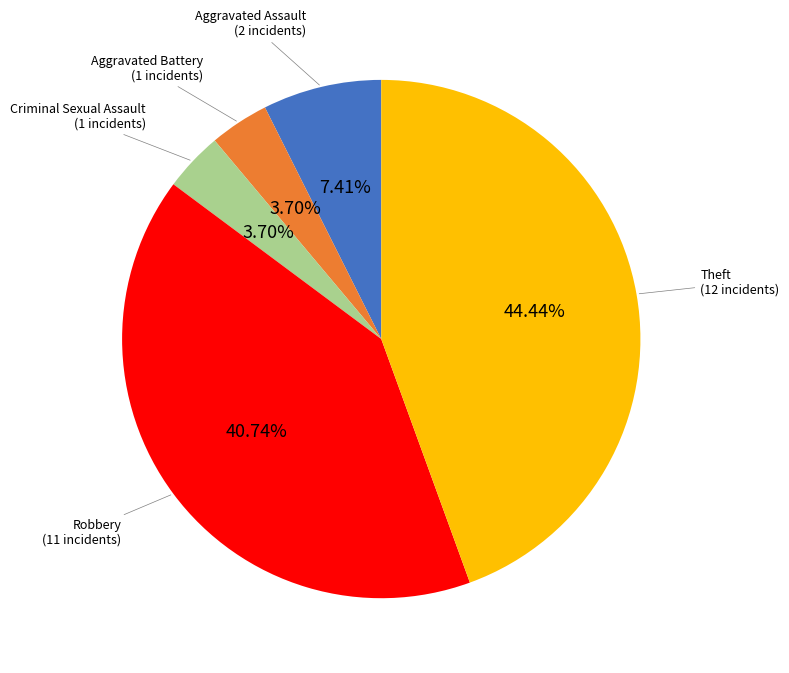

Is there any slice that represents more than half of the pie?

No